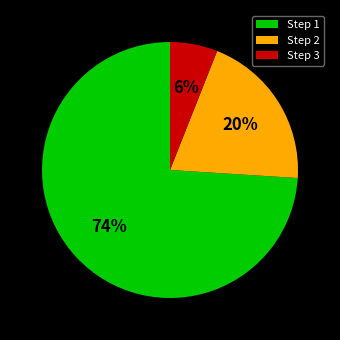

How many segments does this pie chart have?

3